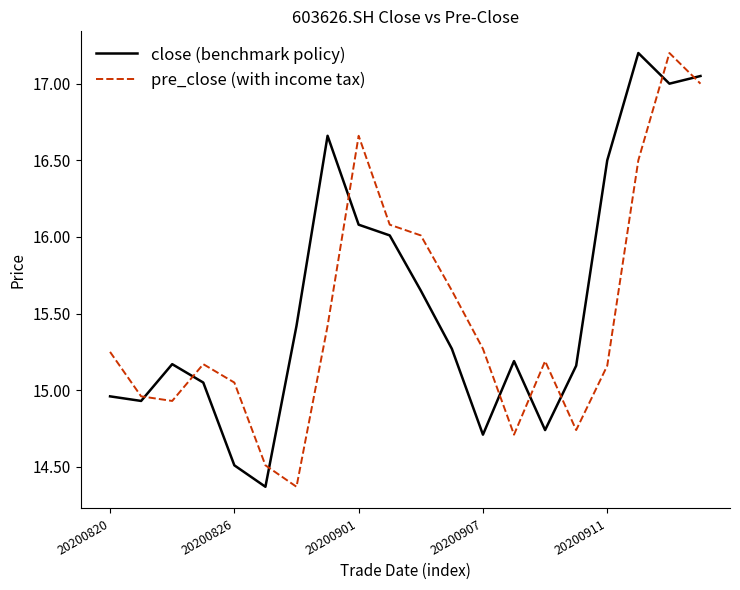

What is the maximum value shown in the chart?

17.2